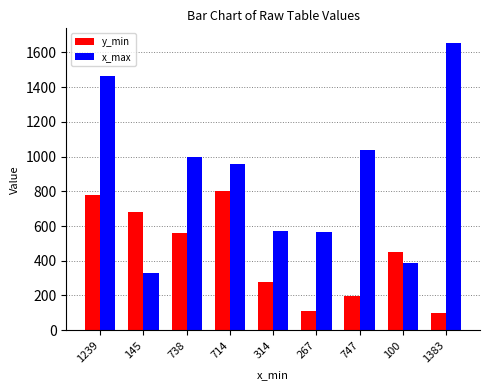

Which series has the widest spread of values?

x_max